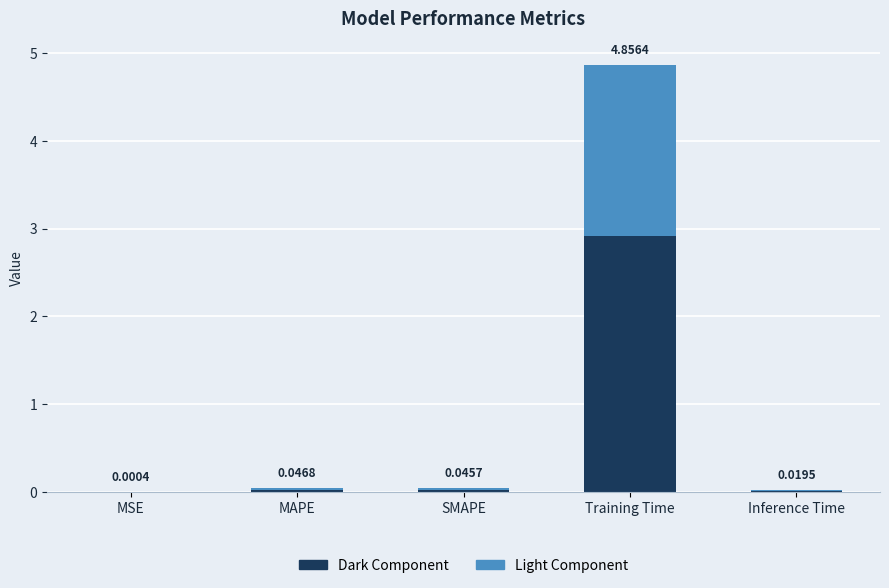

Which category has the highest value in the Dark Component series?

Training Time